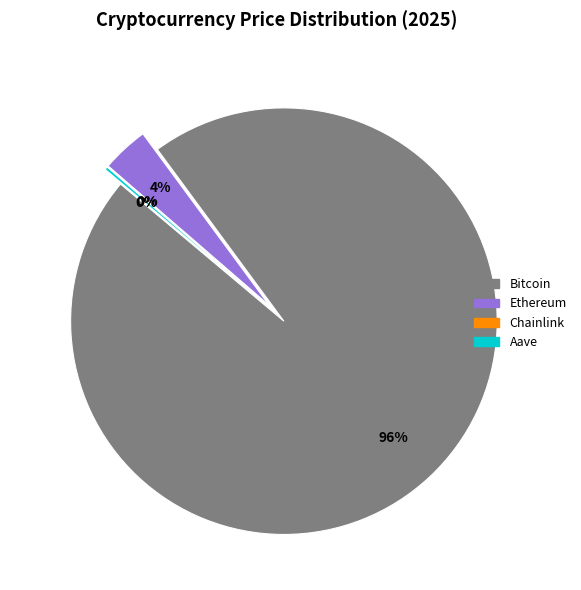

Which slice is the largest?

Bitcoin